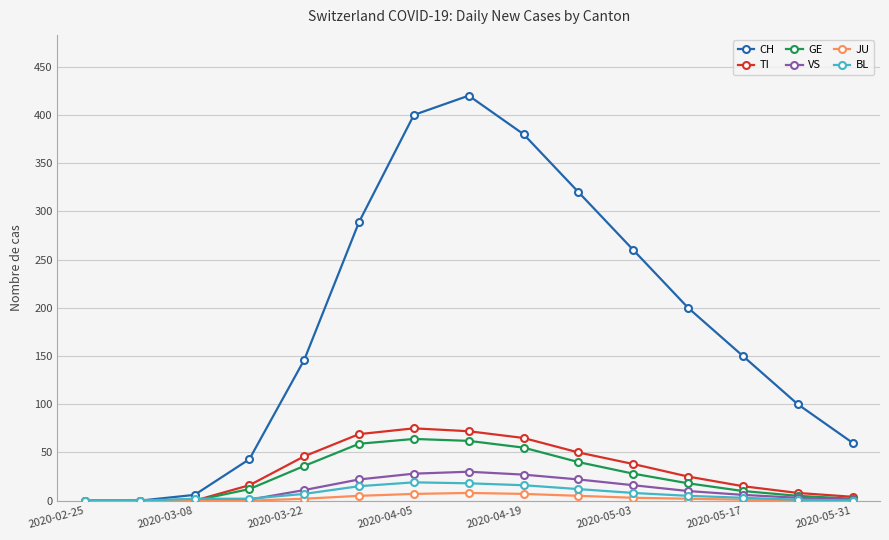

What is the average value of the GE series?

26